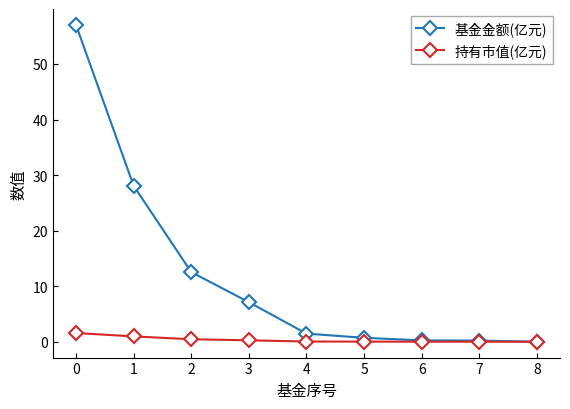

Rank the series by their maximum value, from highest to lowest.

基金金额(亿元), 持有市值(亿元)